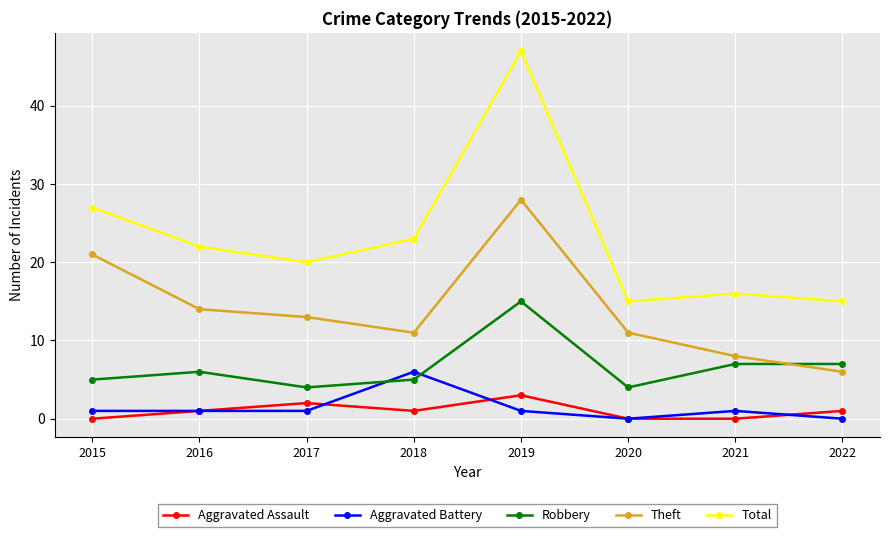

Is this an area chart (filled region under the line)?

No